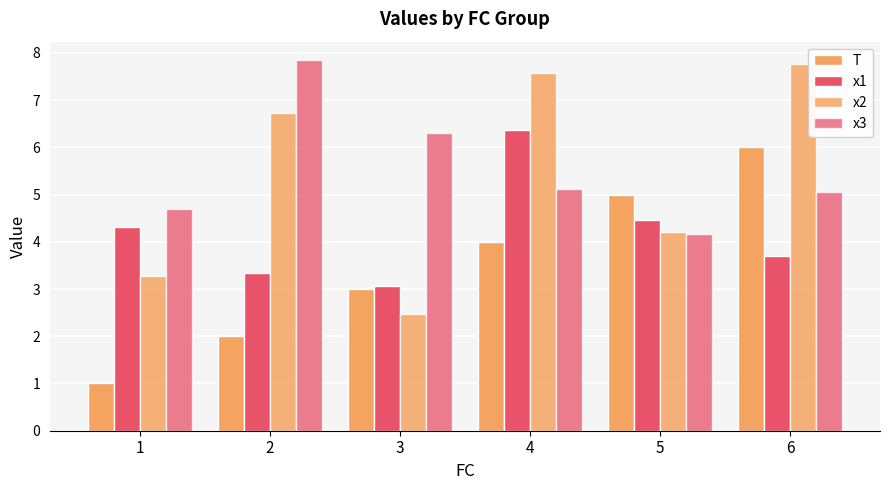

What is the value of the x3 bar at the 5th from the left?

4.2